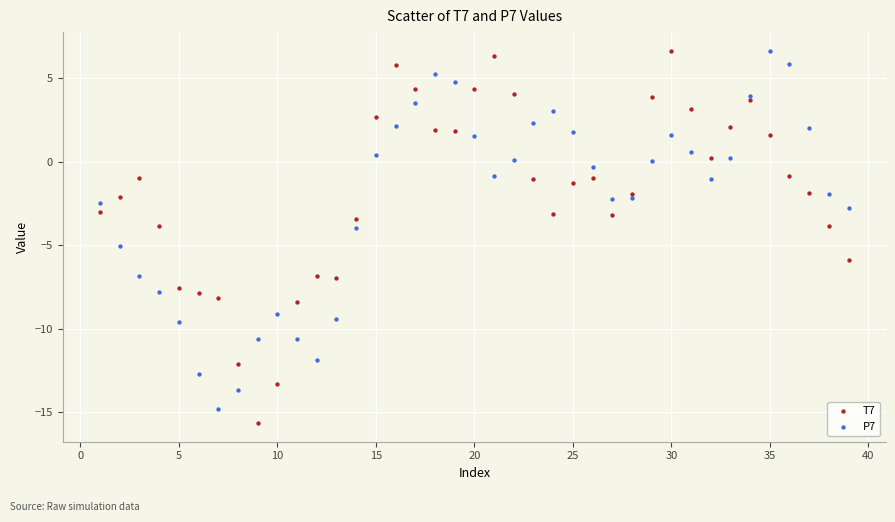

What is the X range (max minus min) for the scatter plot?

38.0